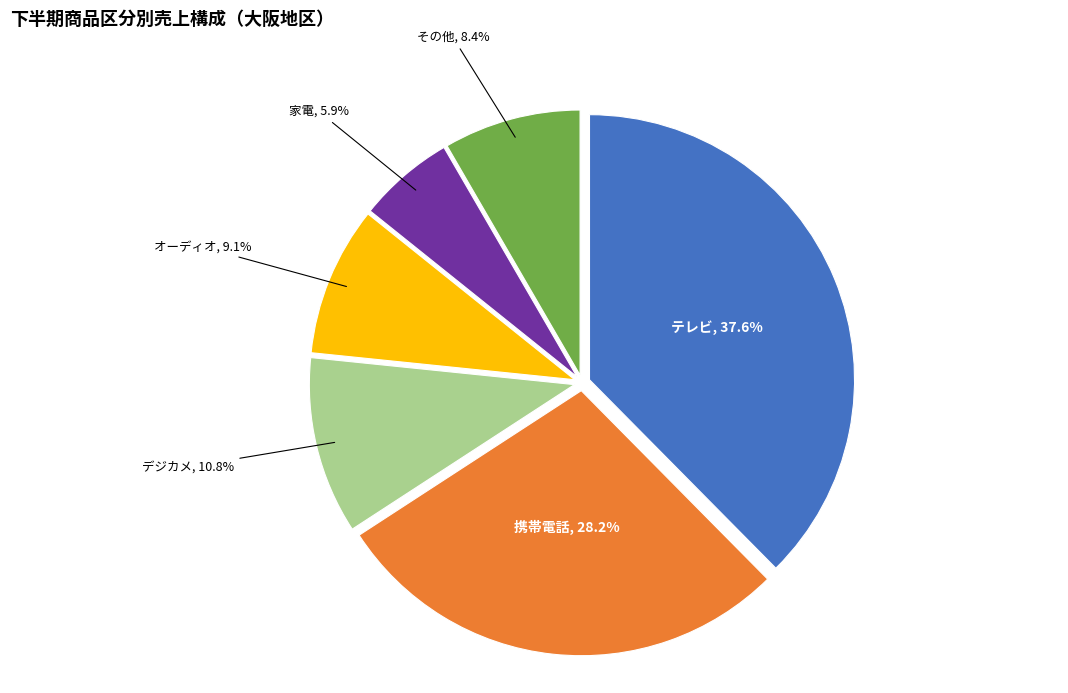

Is the sum of テレビ and 家電 greater than half?

No